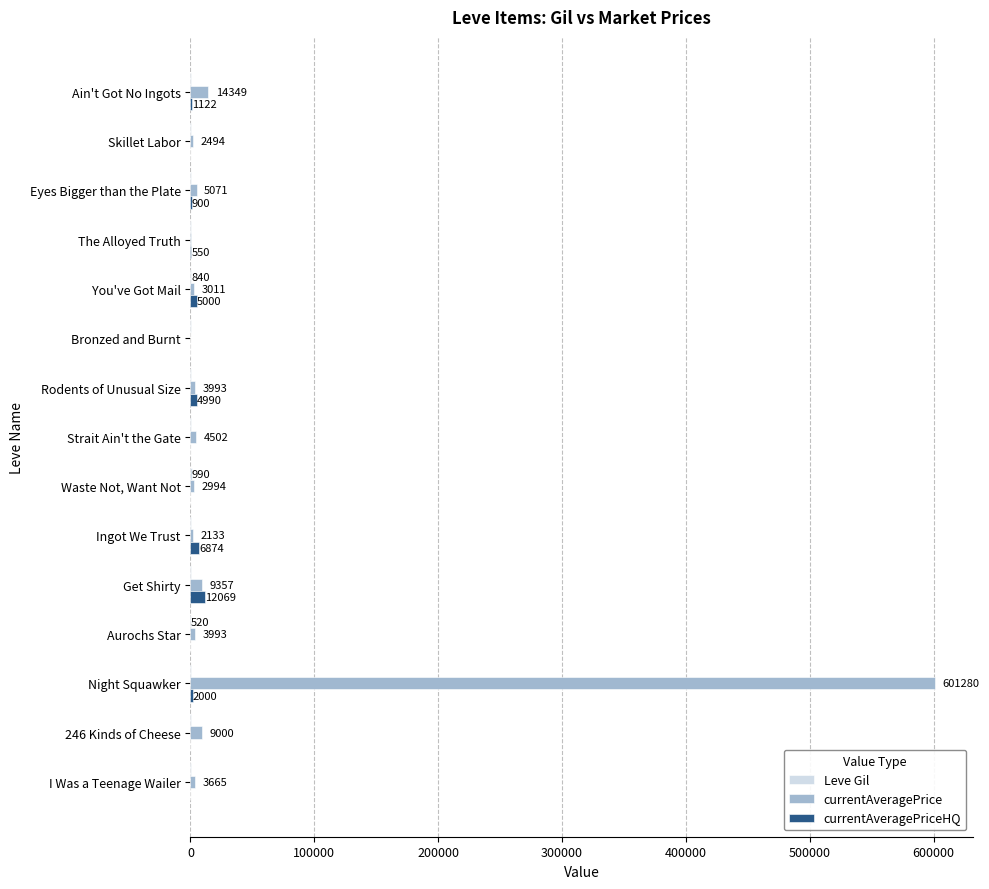

Which series has the largest total across all categories?

currentAveragePrice